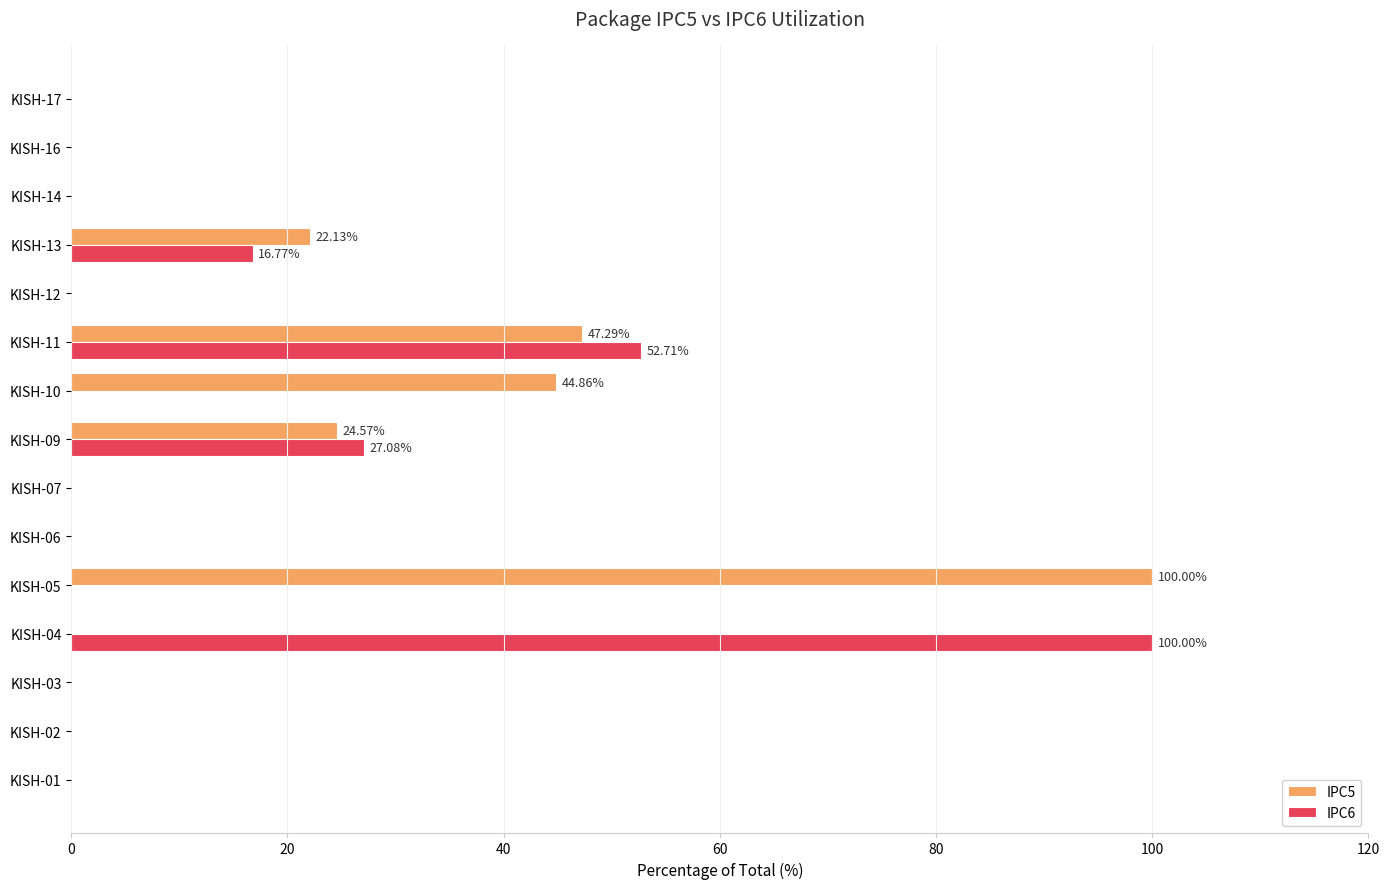

What is the sum of all IPC6 values?

196.6